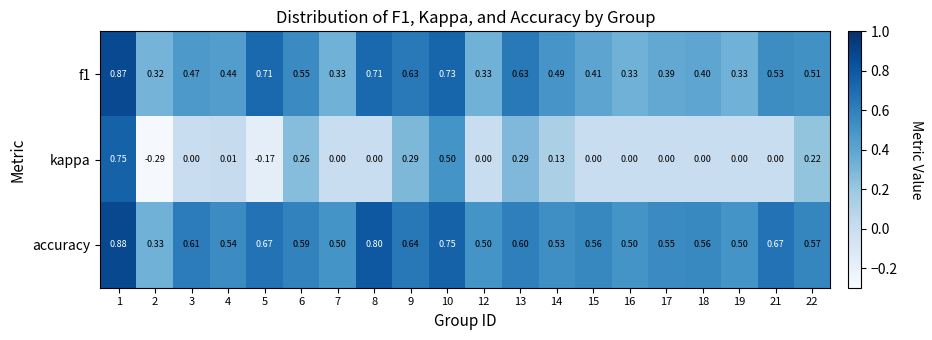

Between 10 and 13, which series saw the biggest shift?

kappa